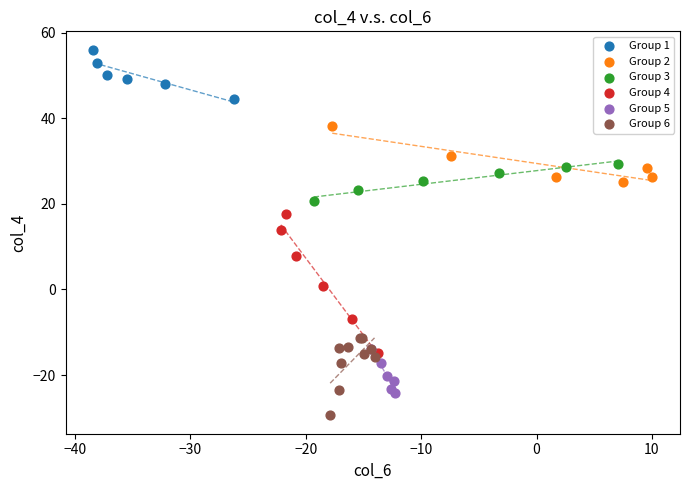

Which series has the widest spread of Y values?

Group 4